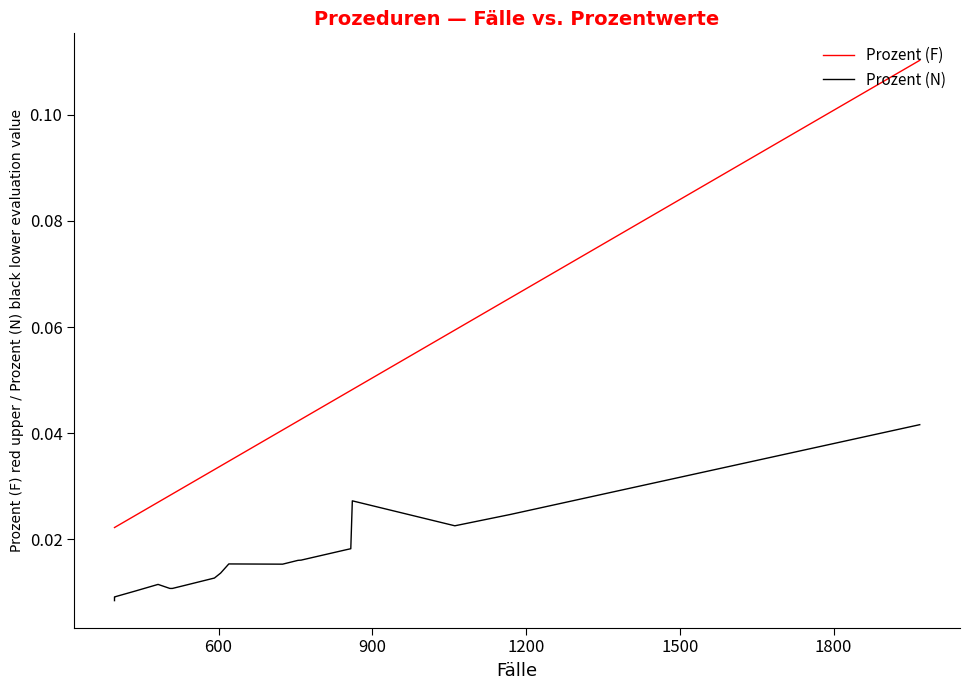

List the series in order of their peak value, highest first.

Prozent (F), Prozent (N)